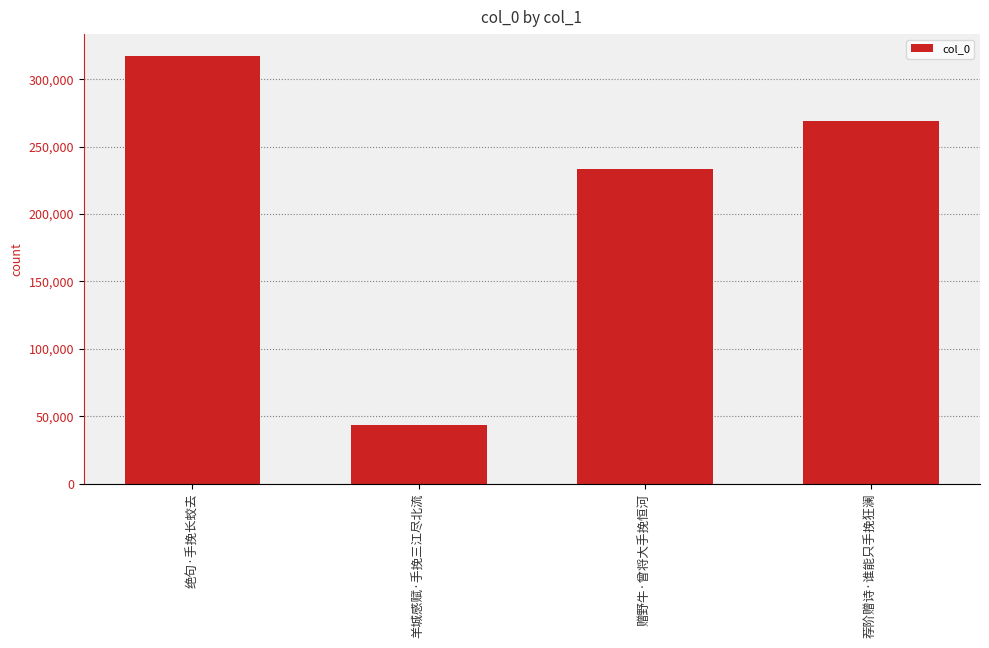

What is the smallest value displayed?

43231